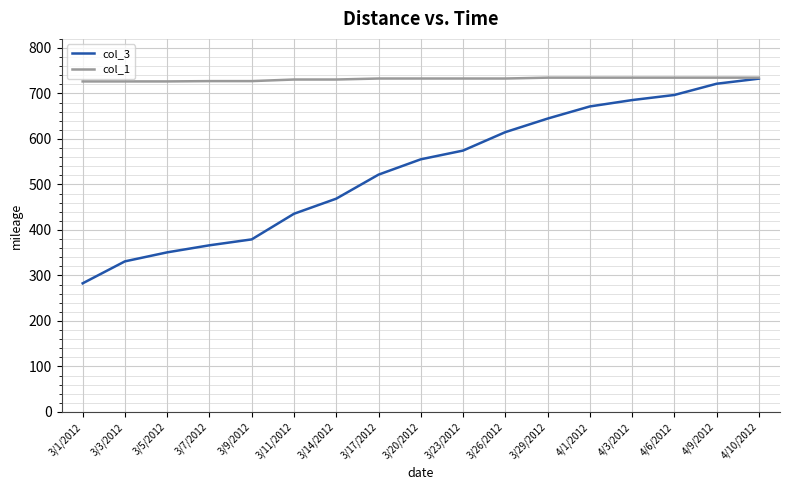

What position from the right is 3/26/2012?

7